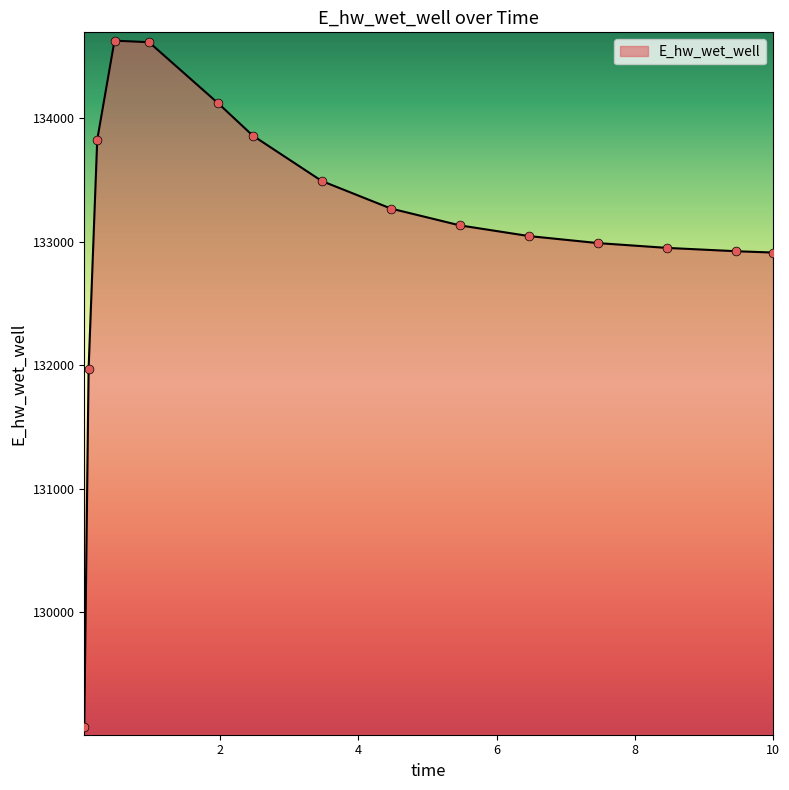

What is the smallest value displayed?

129070.3